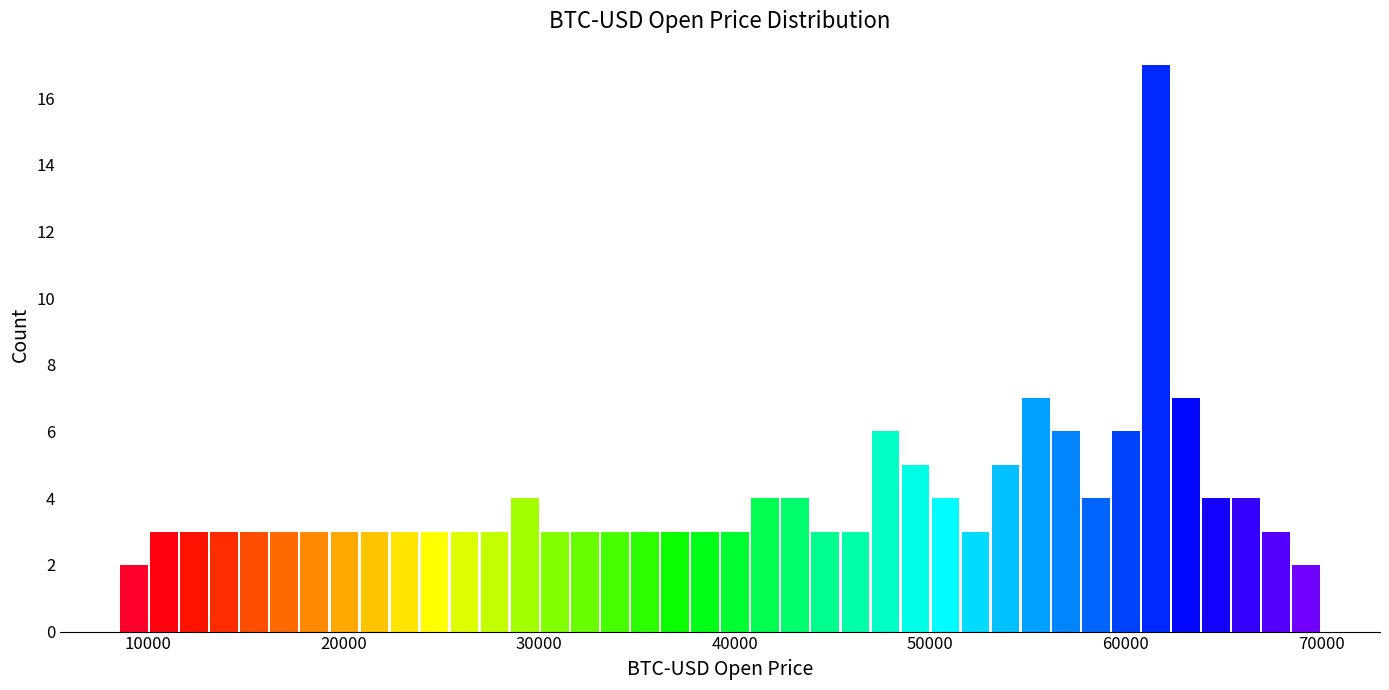

Read against the x-axis, roughly where is the centre of the tallest bar?

62000